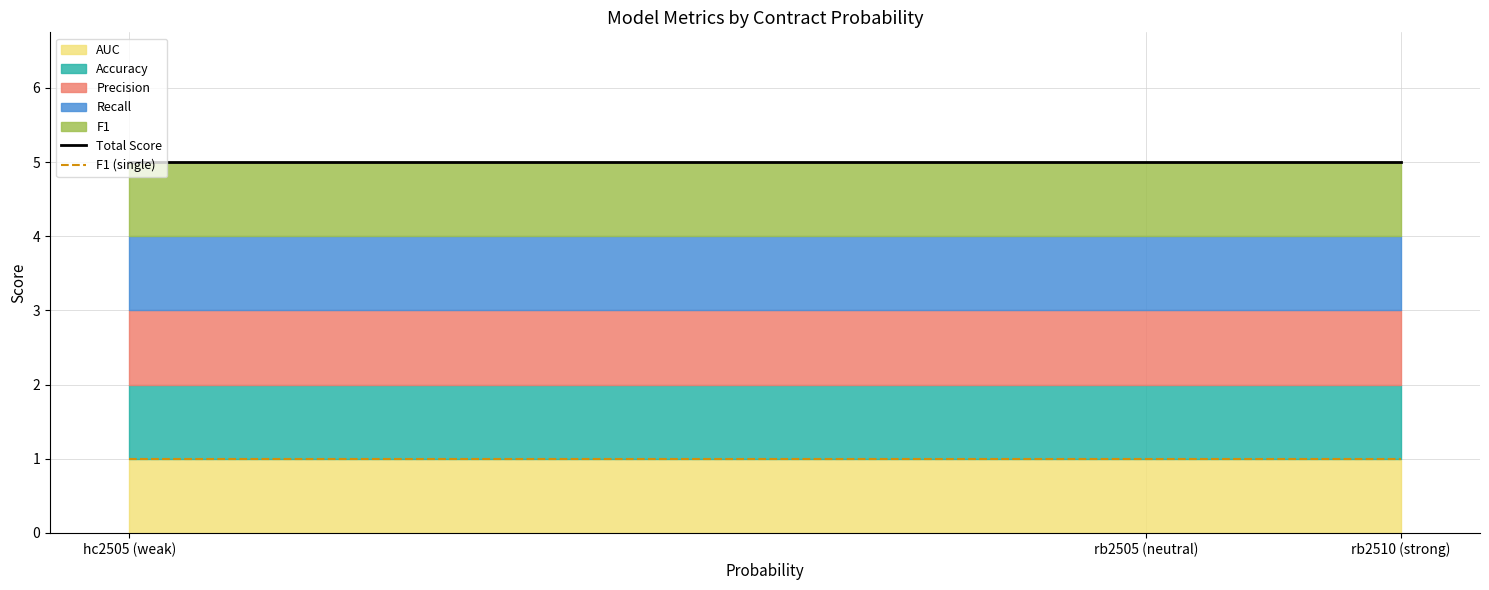

True or false: Total Score has a value of 5 at rb2510 (strong).

True